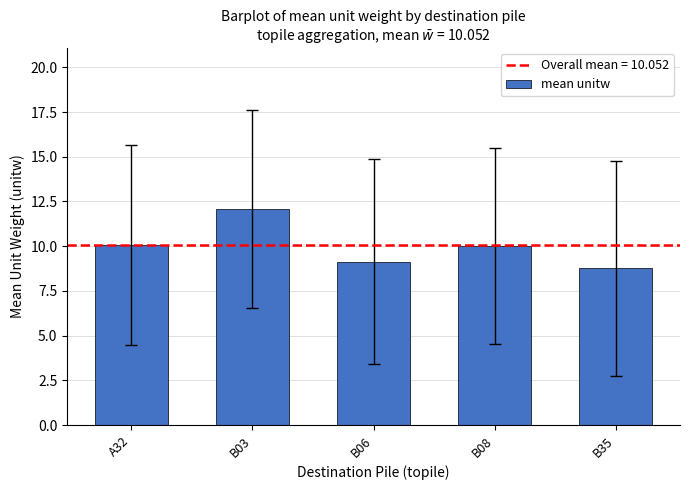

At which label does the data first exceed 10?

A32